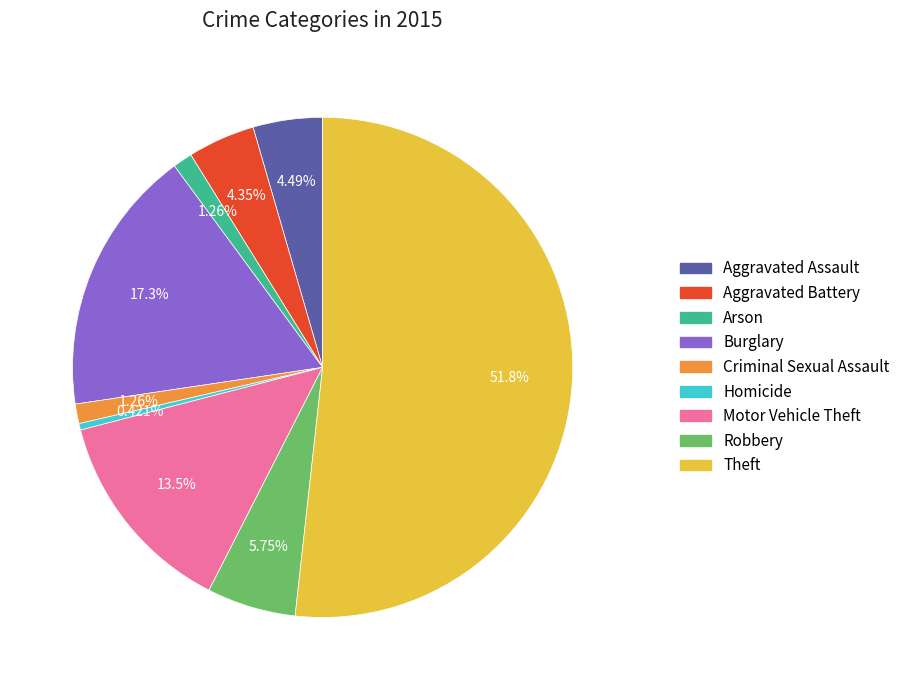

What percentage is NOT represented by Robbery?

94.2%